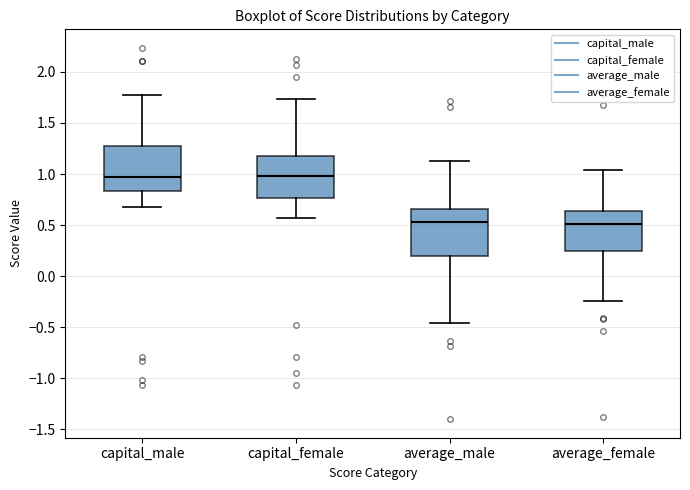

Reading left to right, transcribe this box plot: for each box, give where its median line is, the range the box spans, and where its two whiskers end, as read against the y-axis. The values are not printed on the chart, so give them approximately, as read against the axis.

capital_male: median 1.00, box 0.85 to 1.25, whiskers 0.65 to 1.75
capital_female: median 1.00, box 0.75 to 1.20, whiskers 0.55 to 1.75
average_male: median 0.55, box 0.20 to 0.65, whiskers -0.45 to 1.15
average_female: median 0.50, box 0.25 to 0.65, whiskers -0.25 to 1.05